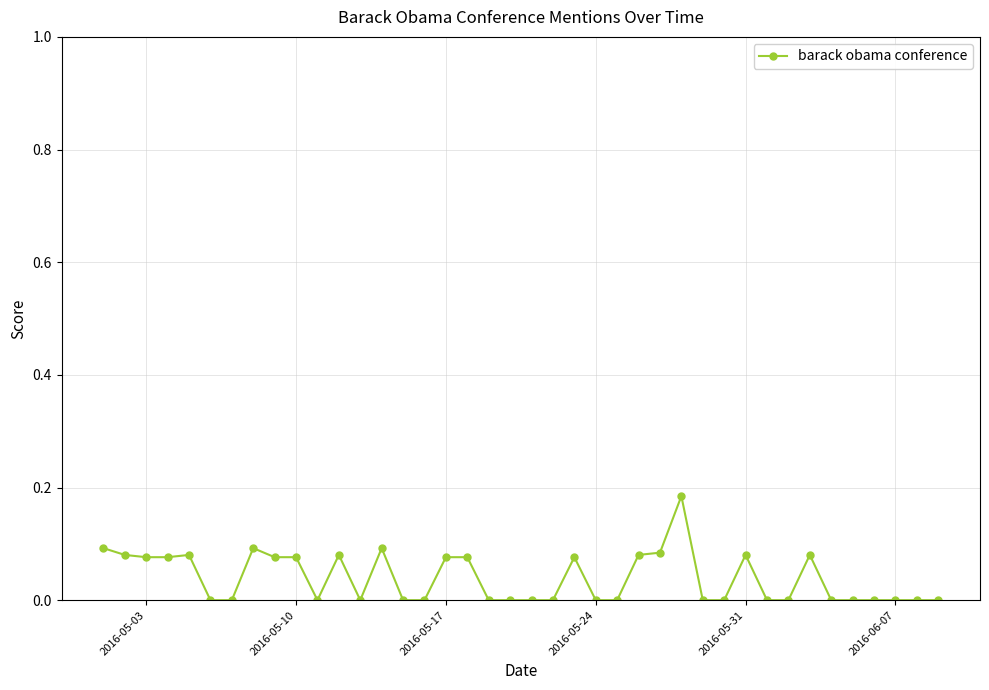

True or false: there are more than 1 points higher than both neighbors.

True